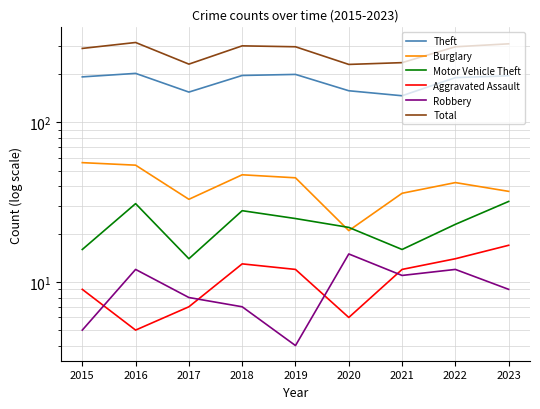

True or false: Burglary has a value of 45 at 2019.

True